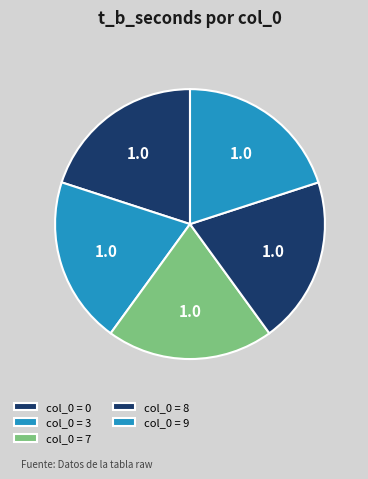

How many slices are in this pie chart?

5